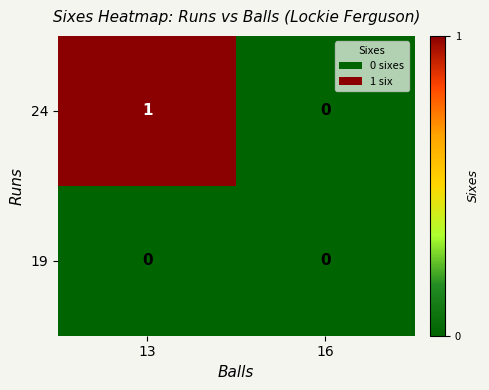

List the labels in order of 24 value, smallest first.

16, 13